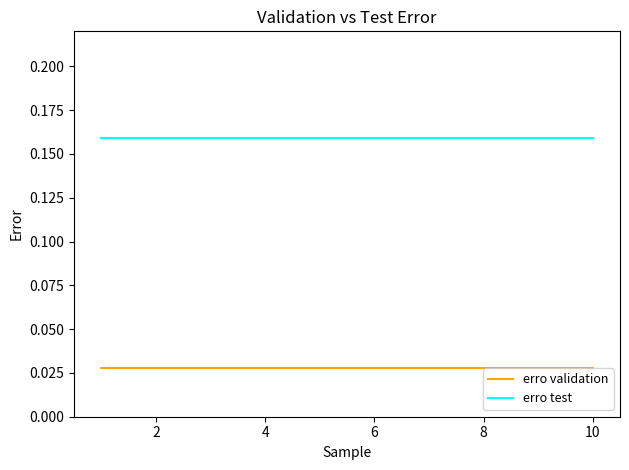

Which series has the largest total across all categories?

erro test